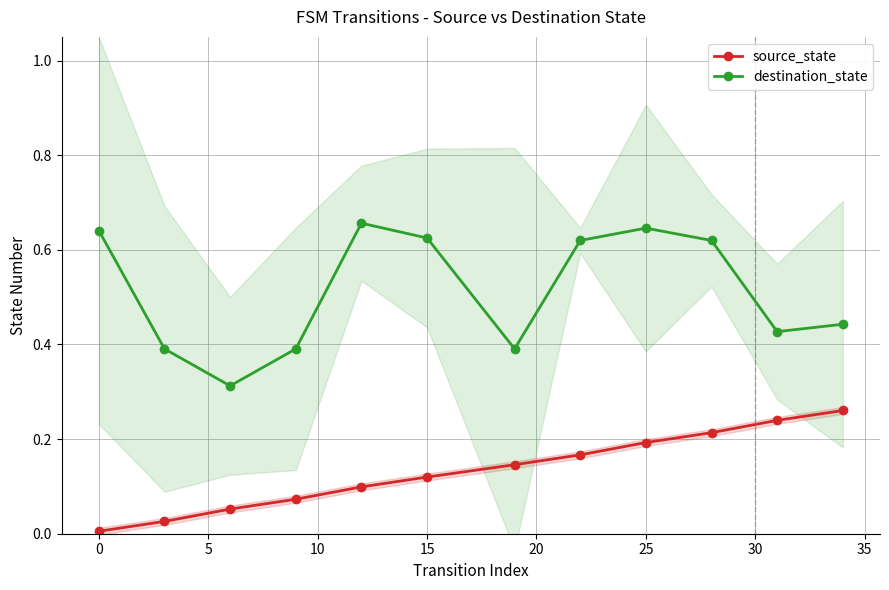

Count the number of data series in this chart.

2